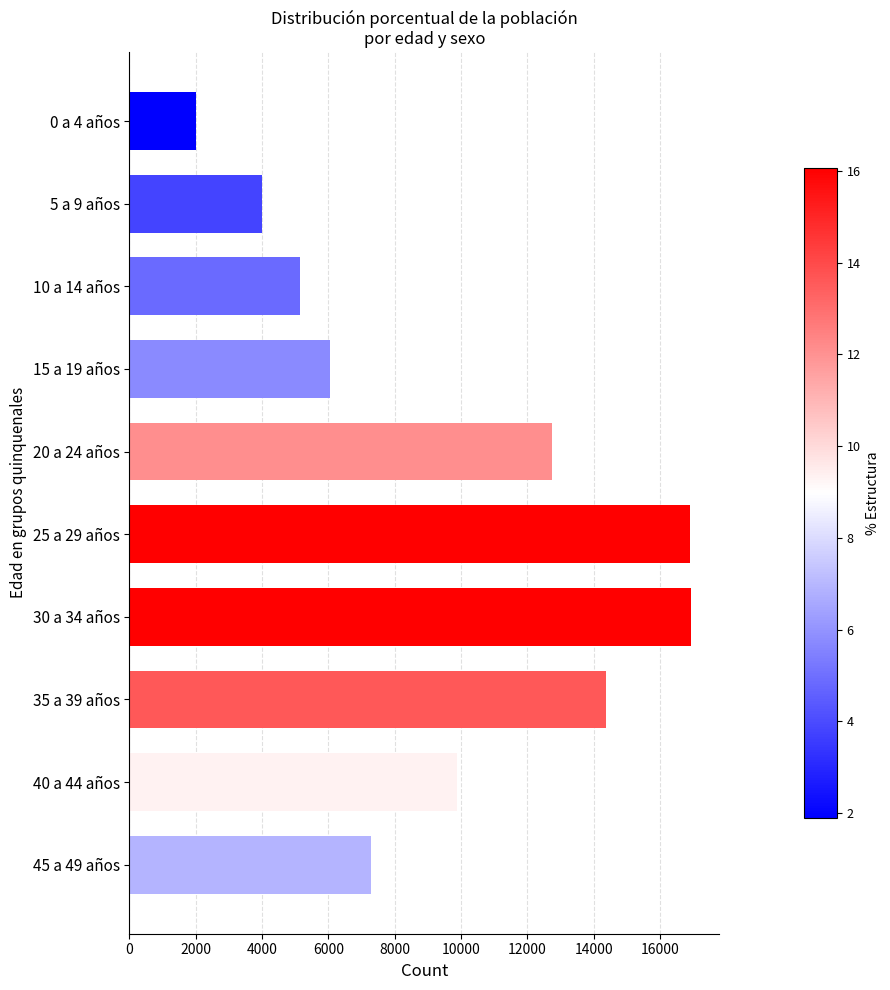

Where is the data nearest to the value 9467?

40 a 44 años